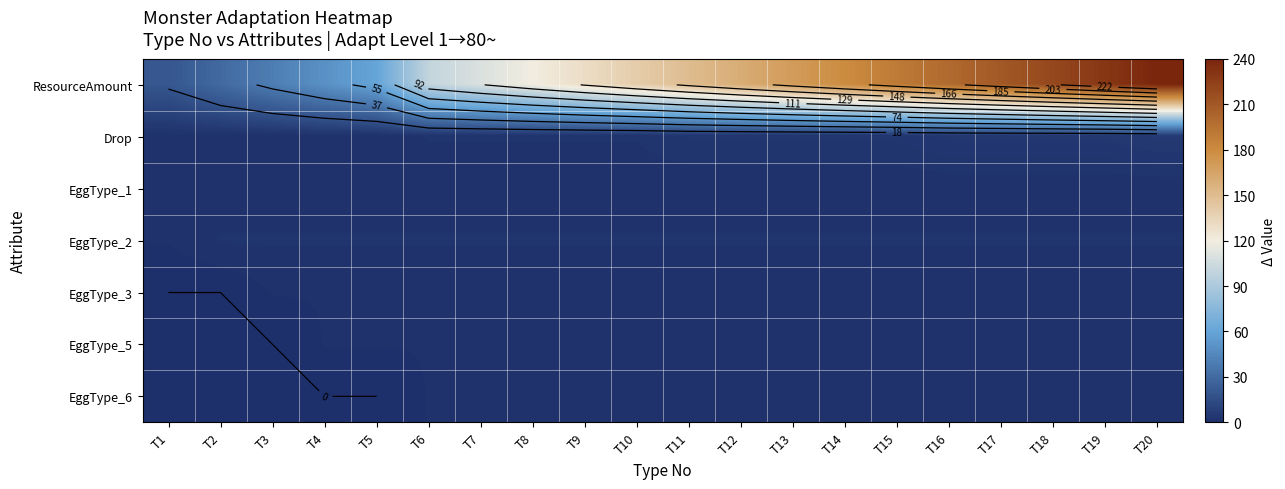

True or false: EggType_5 has a value of 1 at T20.

True